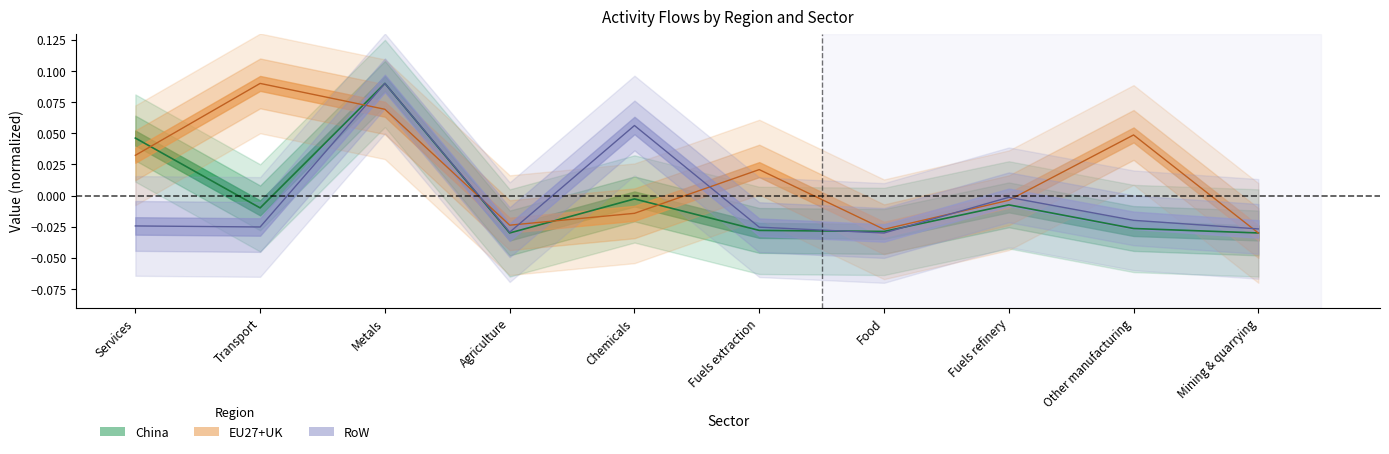

What is the difference between the second highest and second lowest values in the China series?

0.1